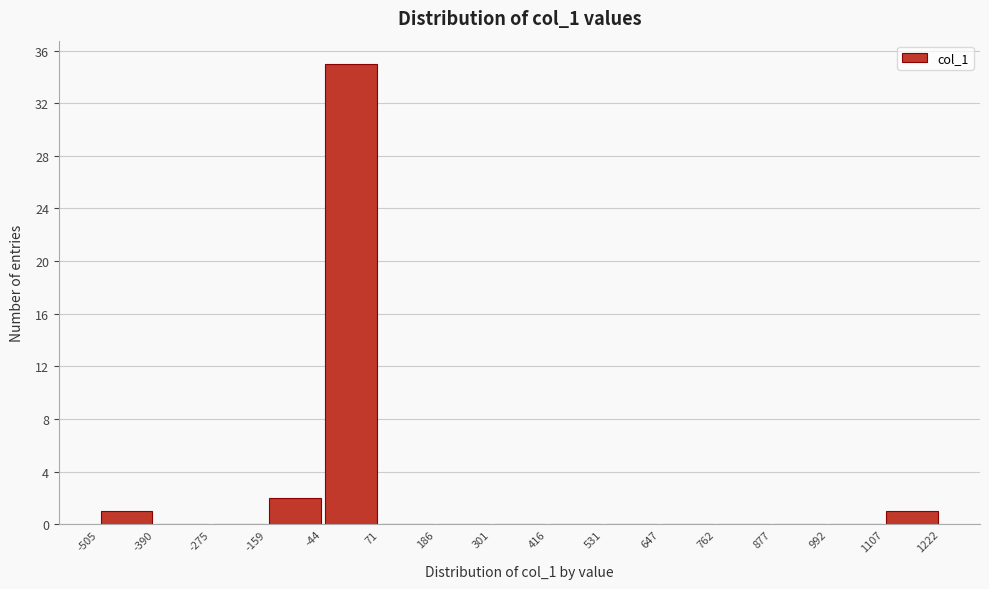

Over which range of the x-axis is the bar tallest?

-44 to 71